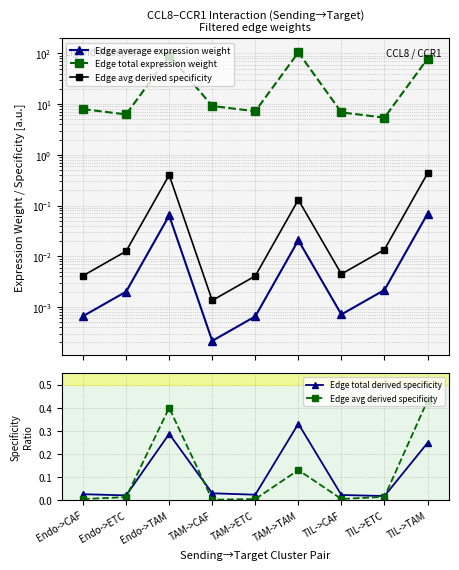

What is the total value across all series at TAM->CAF?

9.2